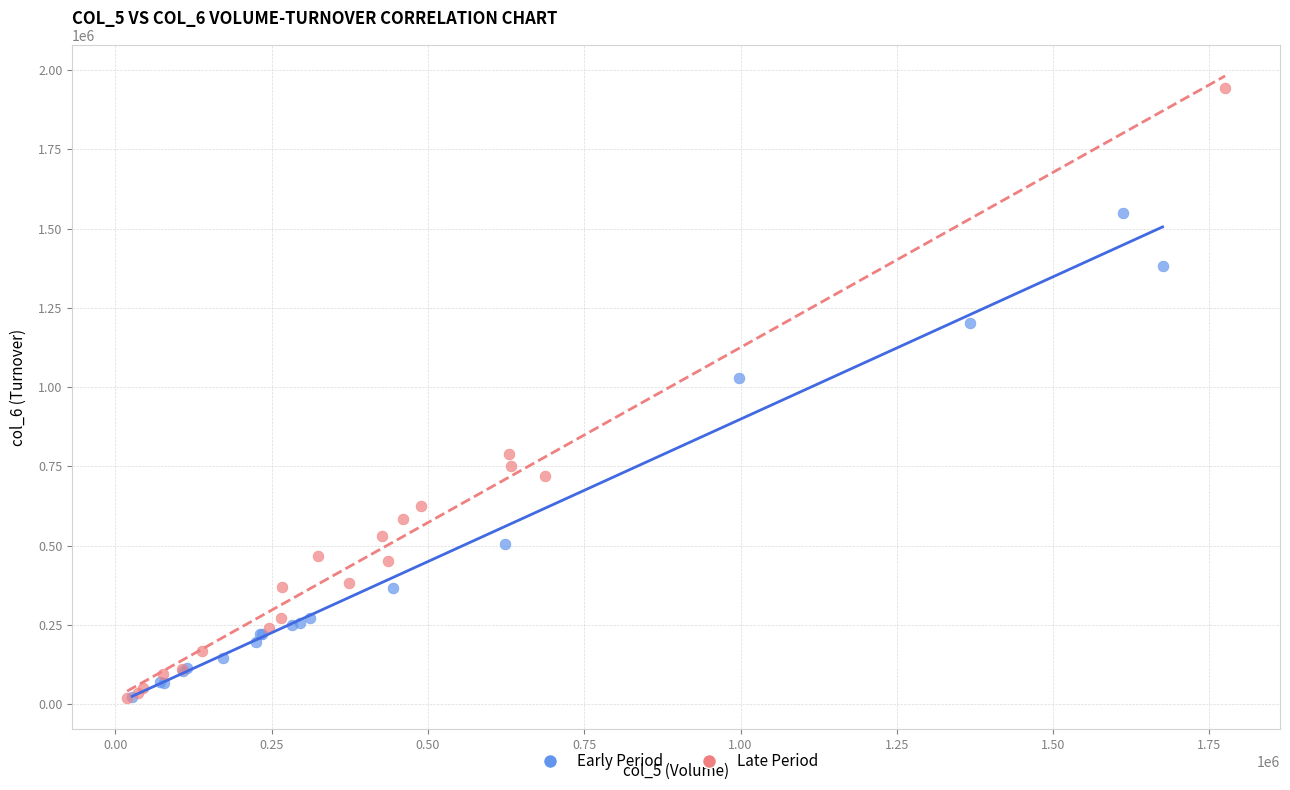

Which series has the largest Y range (max minus min)?

Late Period